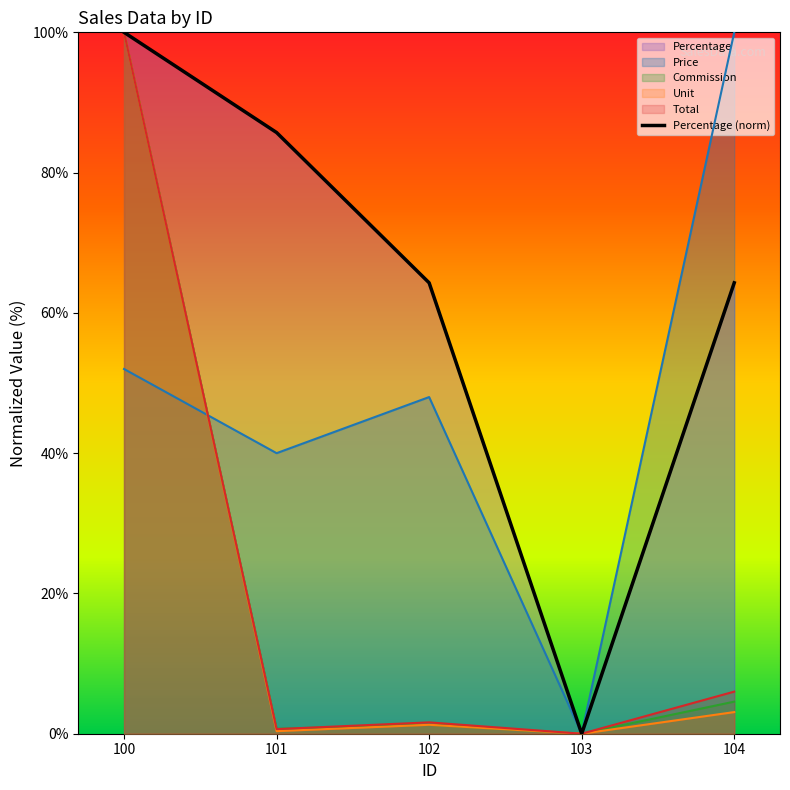

Reading left to right, transcribe all the data shown in this chart.

Unit: 100.0	0.4	1.3	0.0	3.1
Price: 52.0	40.0	48.0	0.0	100.0
Total: 100.0	0.7	1.6	0.0	6.0
Commission: 100.0	0.7	1.3	0.0	4.6
Percentage: 100.0	85.7	64.3	0.0	64.3